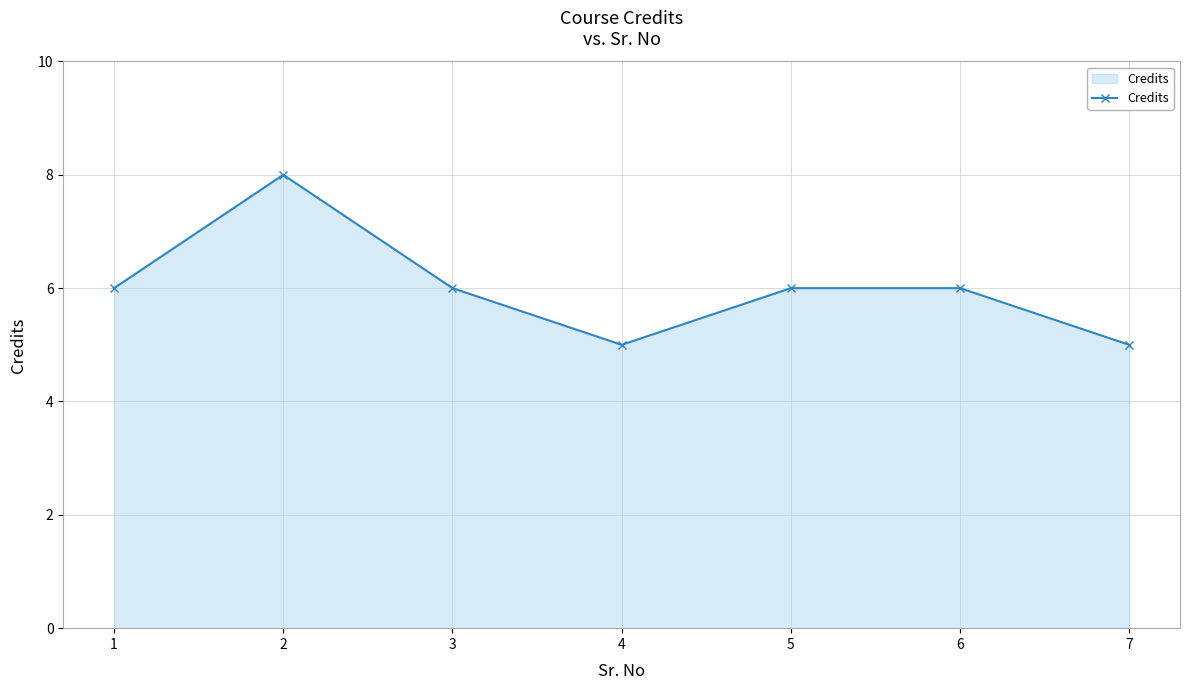

How many distinct data groups are displayed?

1